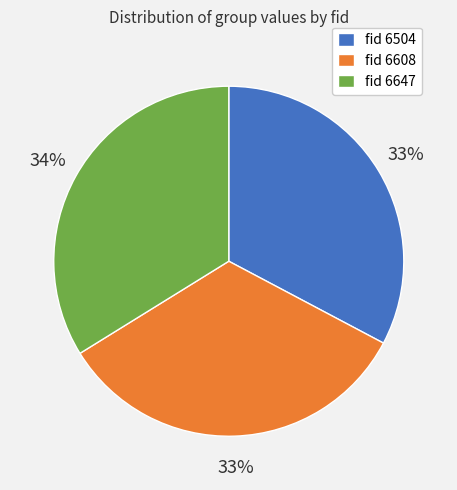

Do fid 6647 and fid 6504 together represent more than half of the pie?

Yes